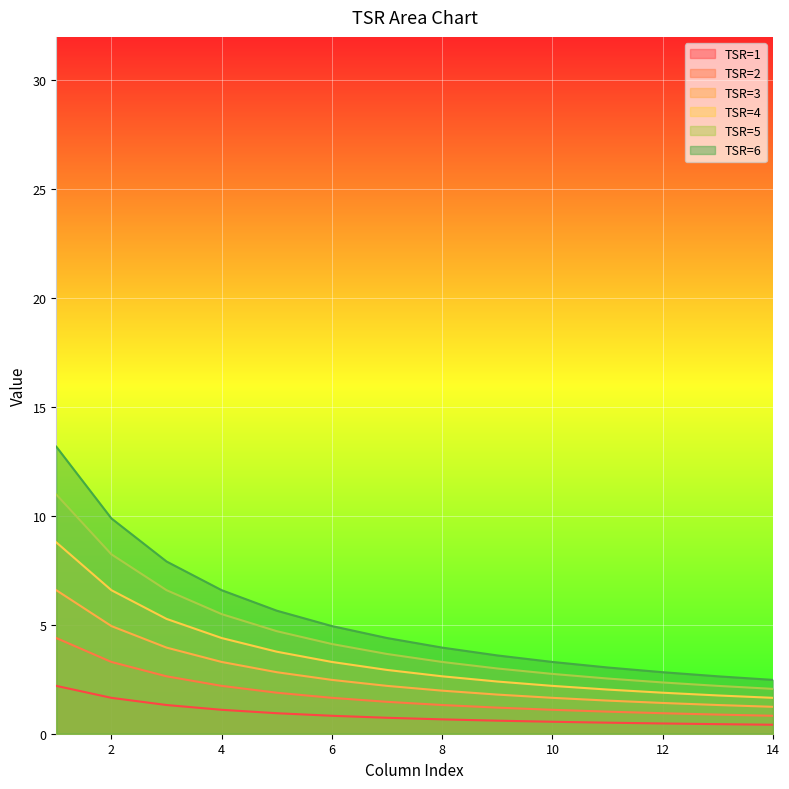

How many lines are shown in the chart?

6